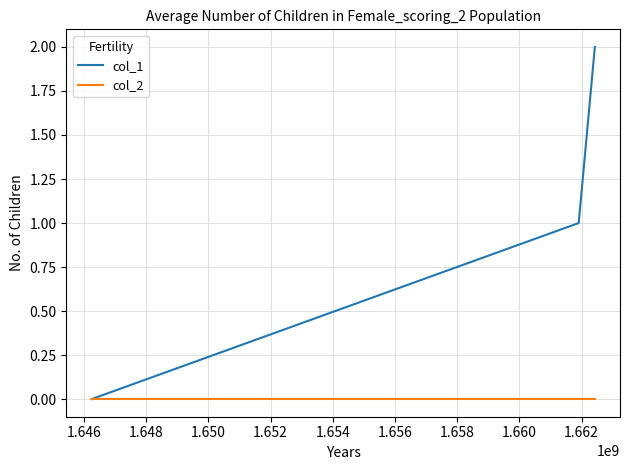

Count the number of data series in this chart.

2